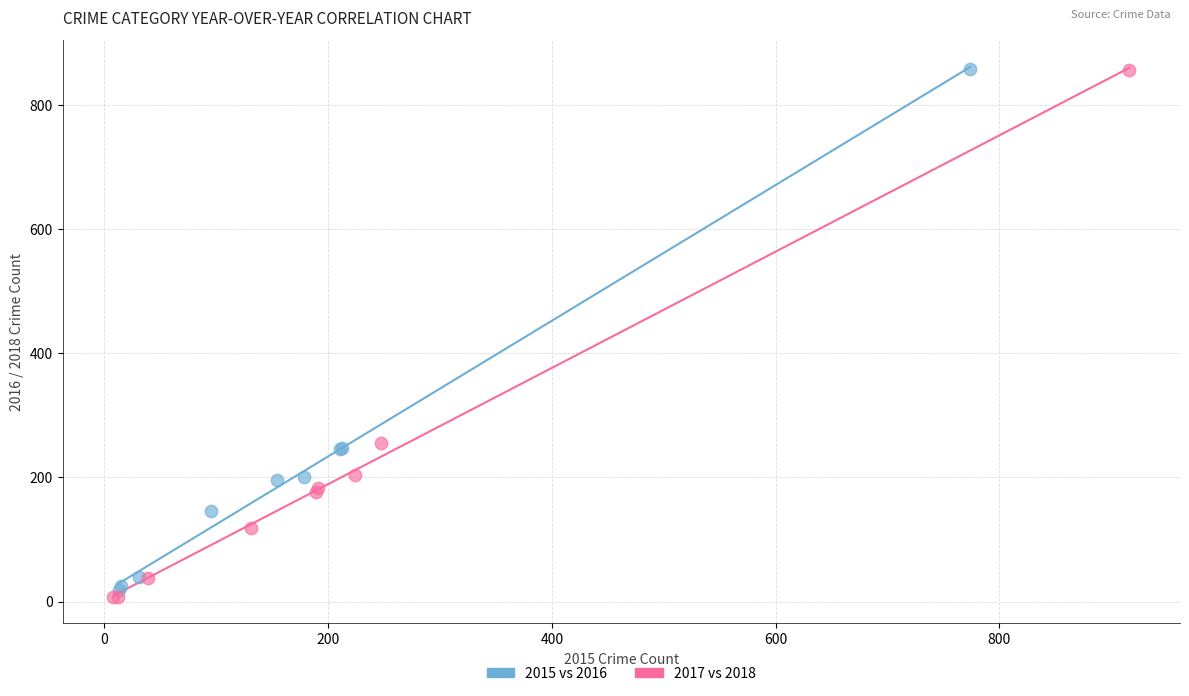

What are all the series names shown in the legend?

2015 vs 2016, 2017 vs 2018